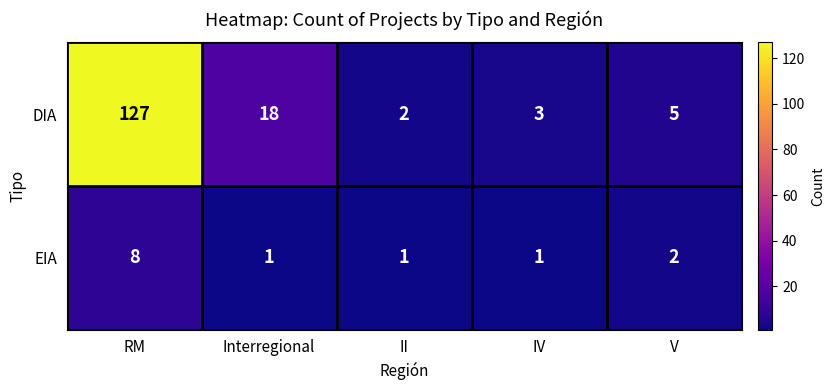

List the series in order of their peak value, highest first.

DIA, EIA